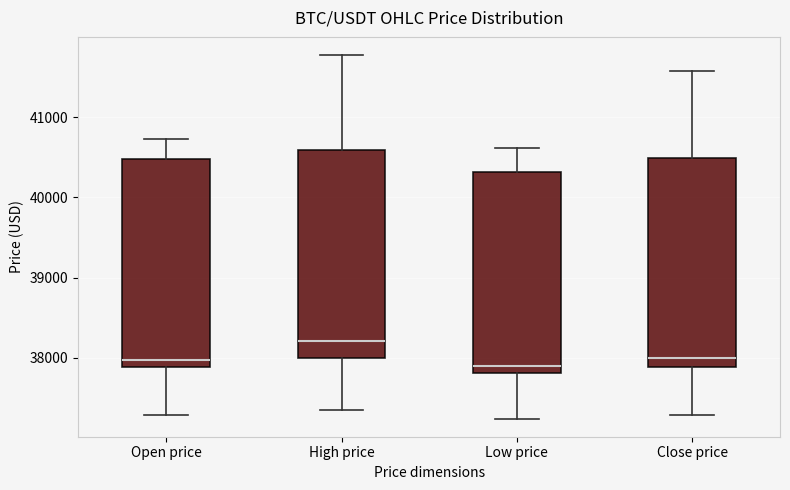

Where does the upper whisker of the box for Low price end on the y-axis? The values are not printed on the chart, so give them approximately, as read against the axis.

40600